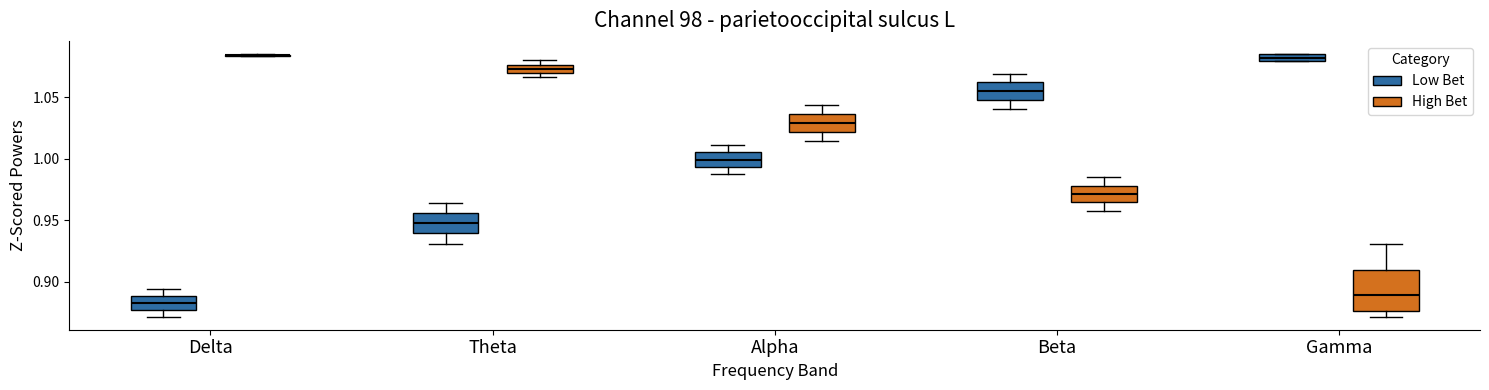

Comparing the boxes themselves (not the whiskers), which one is the tallest?

Gamma (High Bet)